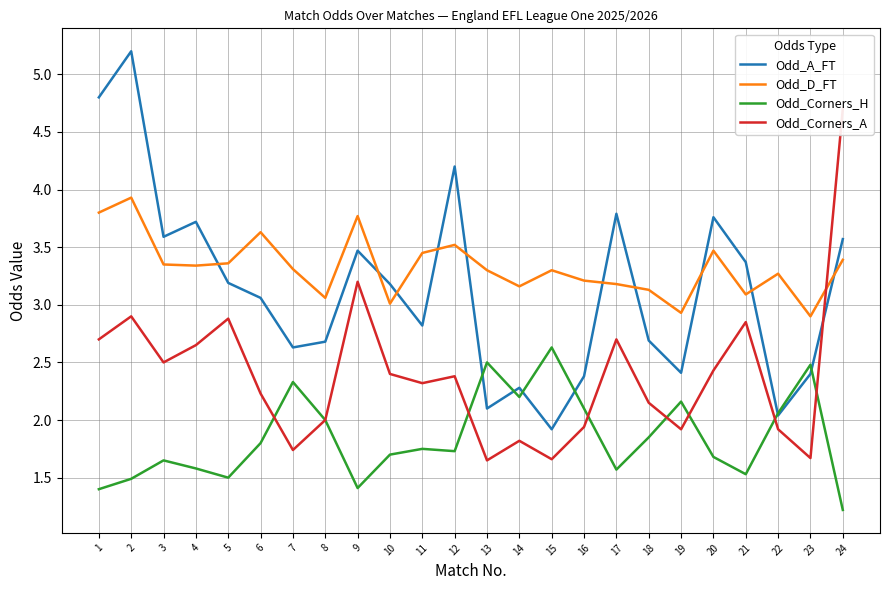

Which has a higher value, 13 or 4?

4